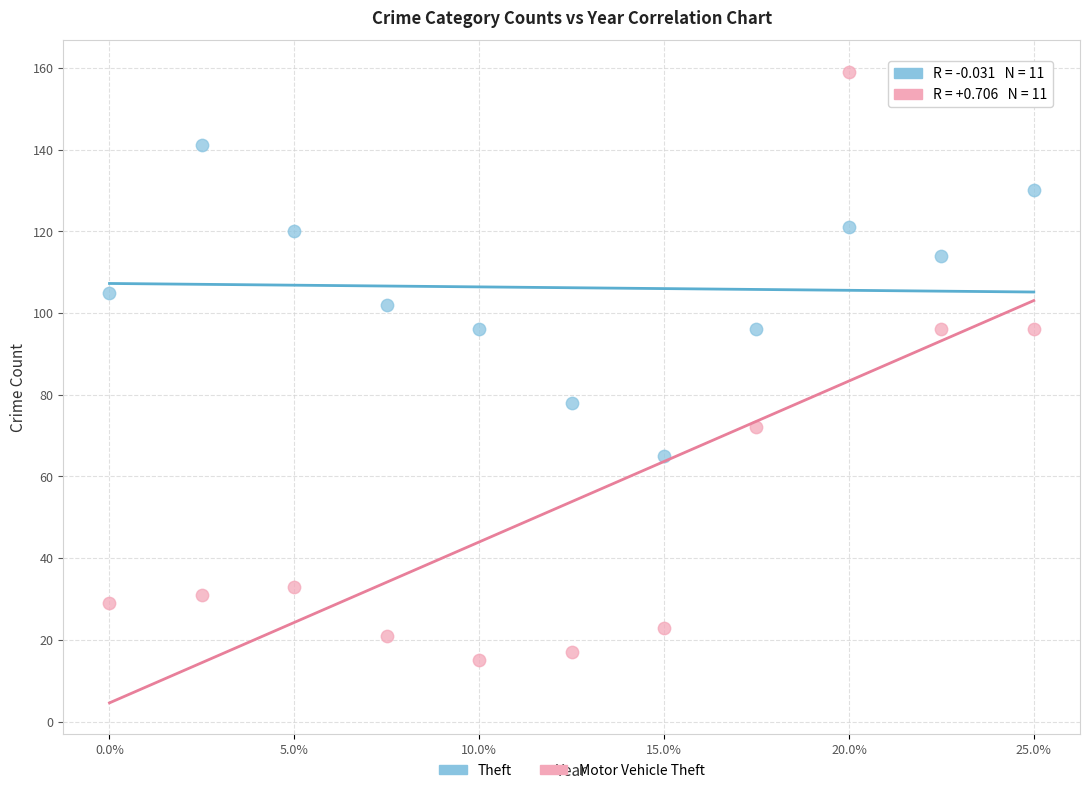

What are all the series names shown in the legend?

Theft, Motor Vehicle Theft